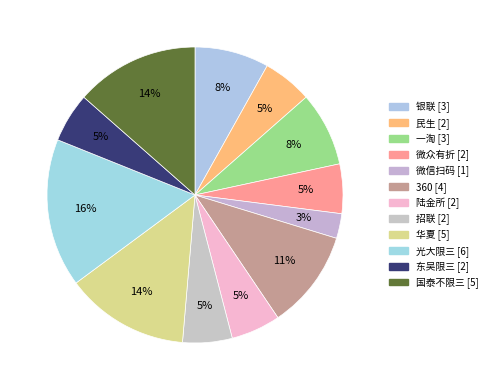

Does any single category account for the majority?

No